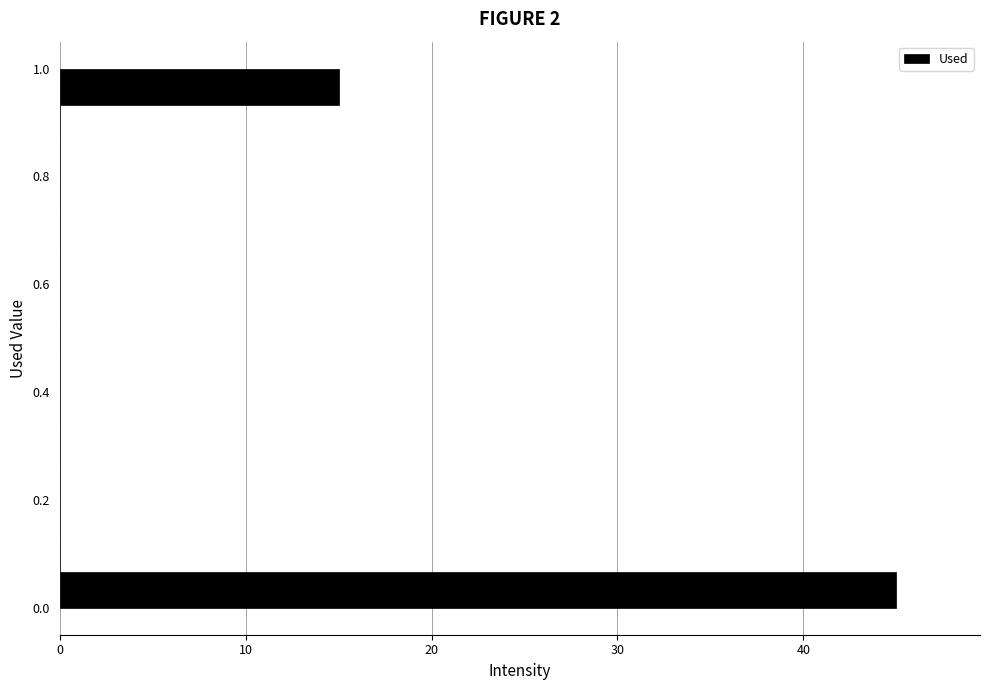

Read against the y-axis, roughly where is the centre of the longest bar?

0.04